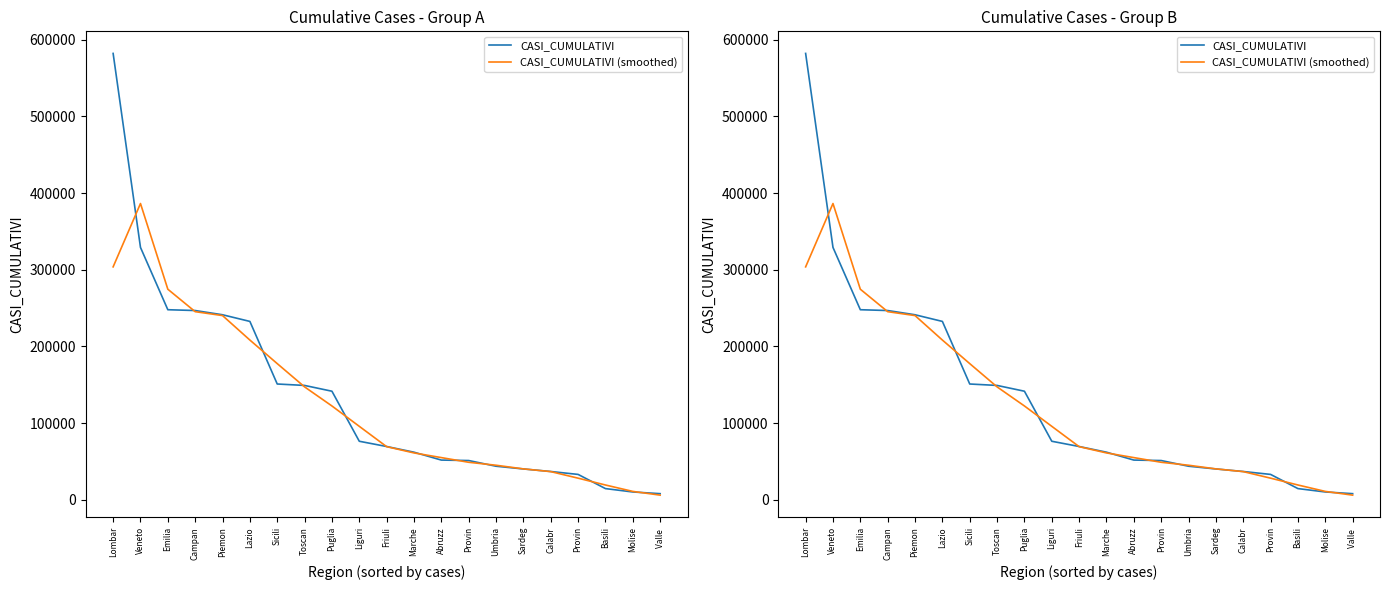

What are all the series names shown in the legend?

CASI_CUMULATIVI, CASI_CUMULATIVI (smoothed)